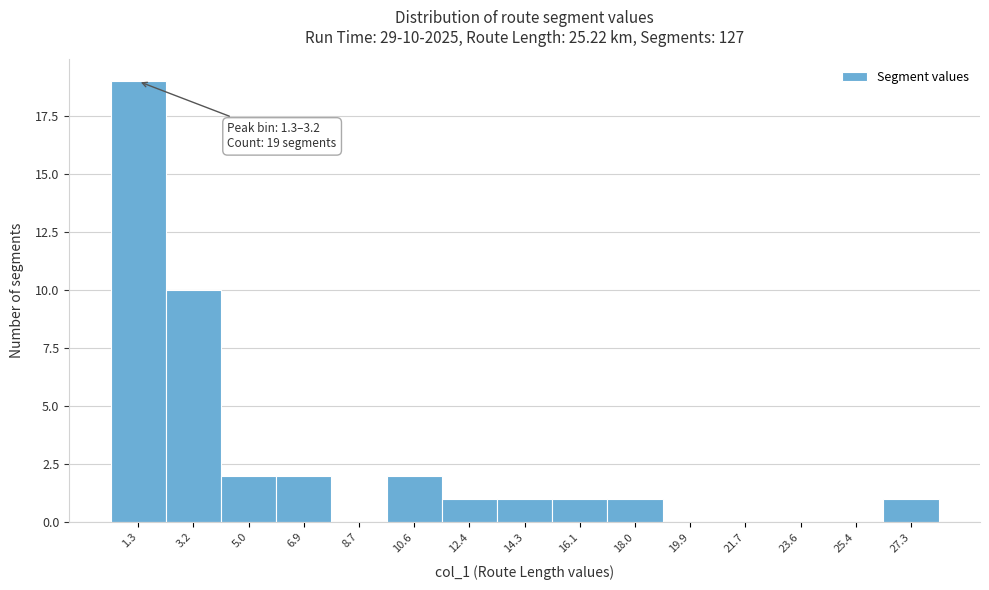

Reading left to right, list all the values displayed in this chart.

1.3=19	3.2=10	5.0=2	6.9=2	8.7=0	10.6=2	12.4=1	14.3=1	16.1=1	18.0=1	19.9=0	21.7=0	23.6=0	25.4=0	27.3=1